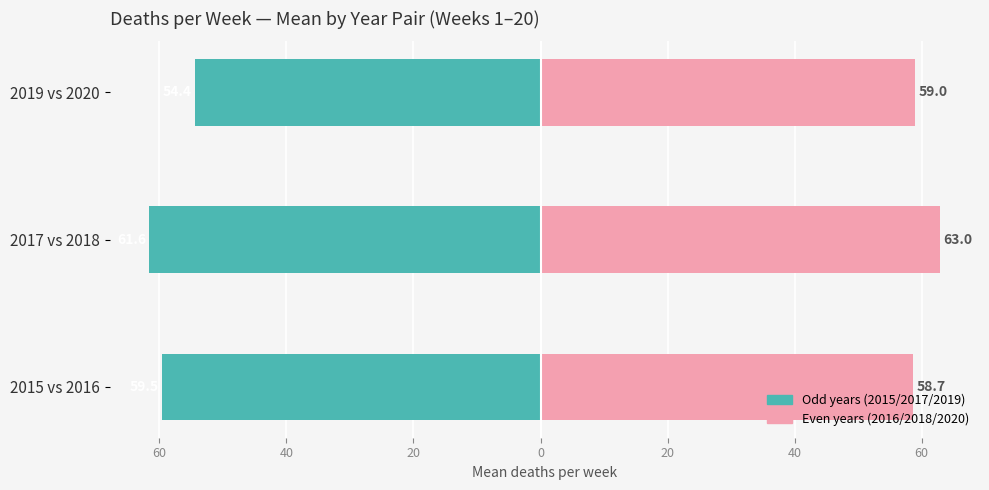

Which series has the largest total across all categories?

Even years (2016/2018/2020)